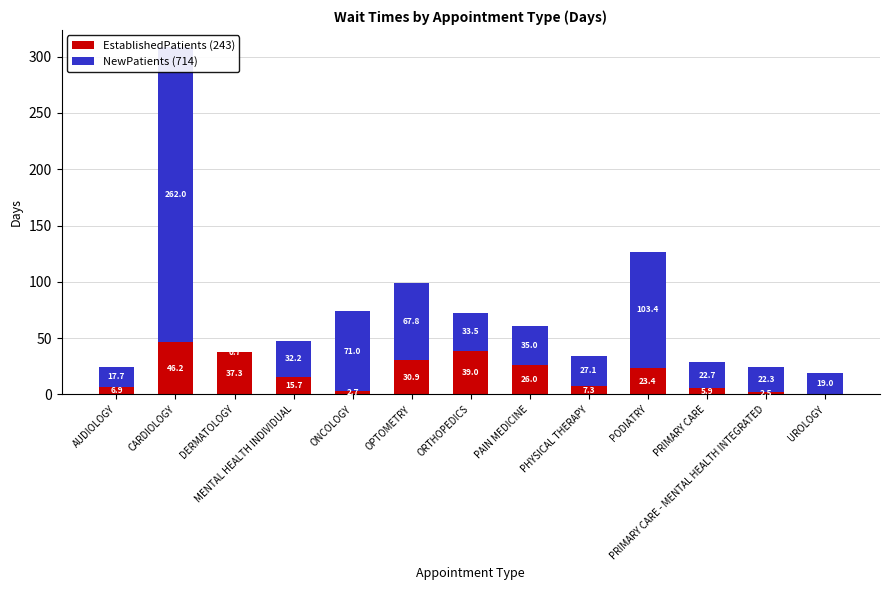

The EstablishedPatients series shows 13.0 at OPTOMETRY. True or false?

False